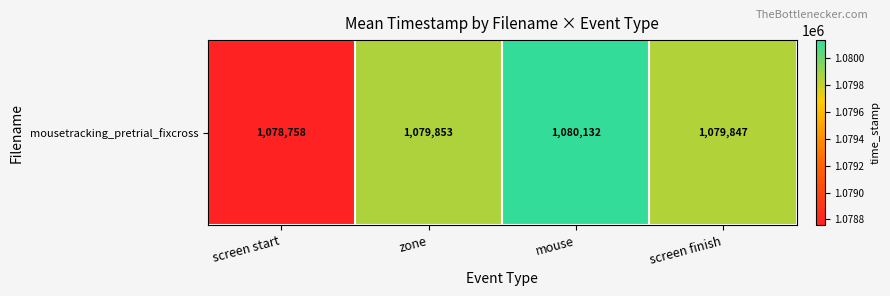

At which category does the chart reach its peak across all series?

mouse